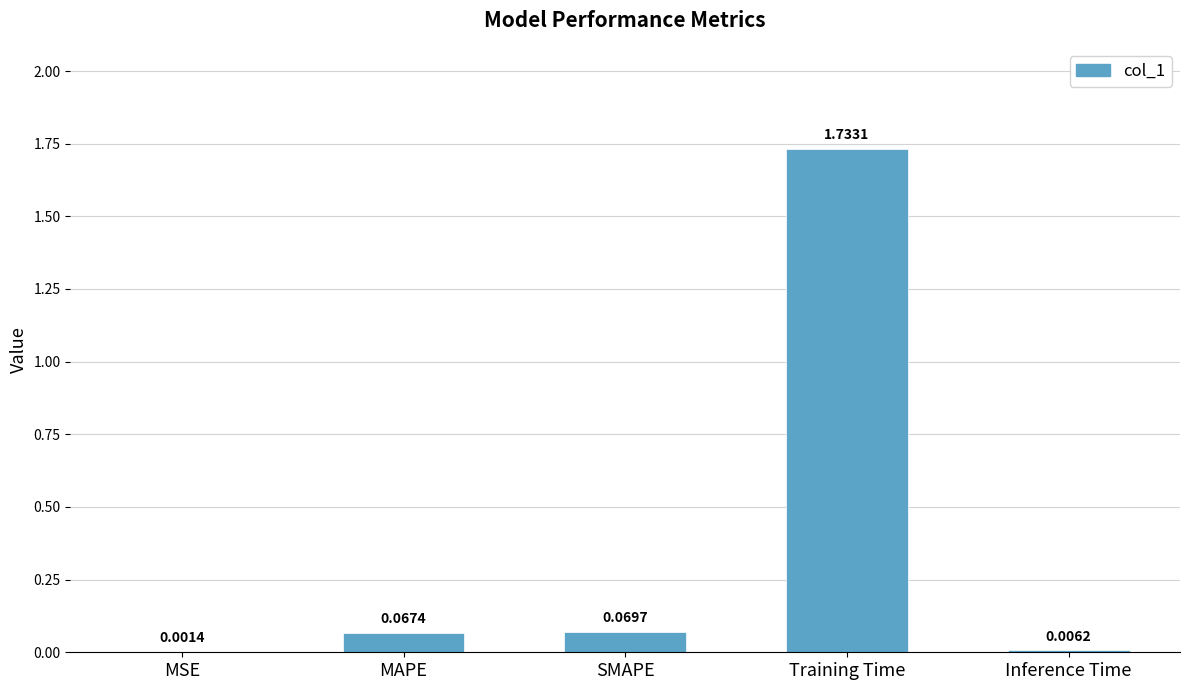

What is the average value?

0.4